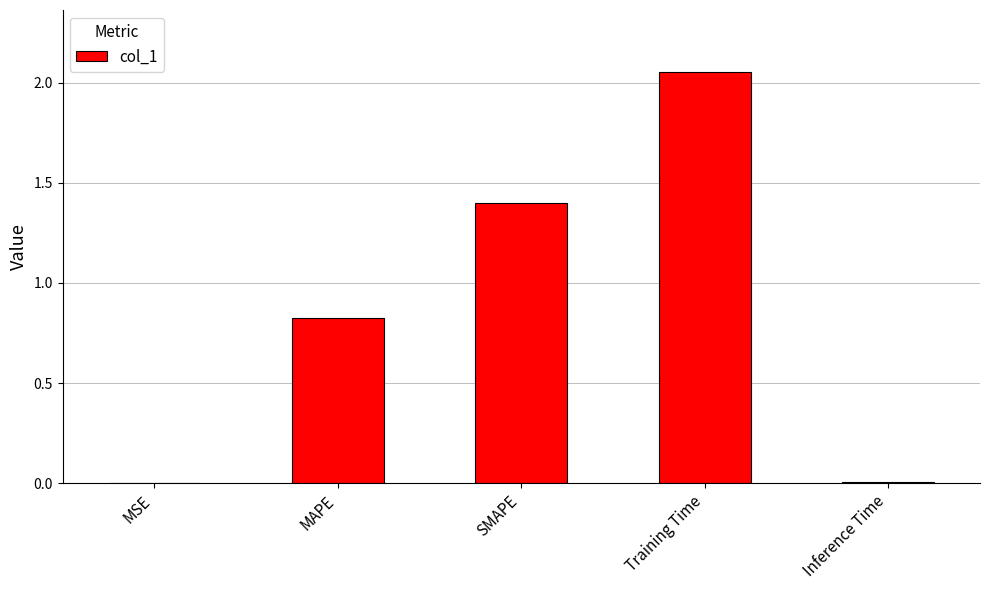

What is the sum of all values?

4.3